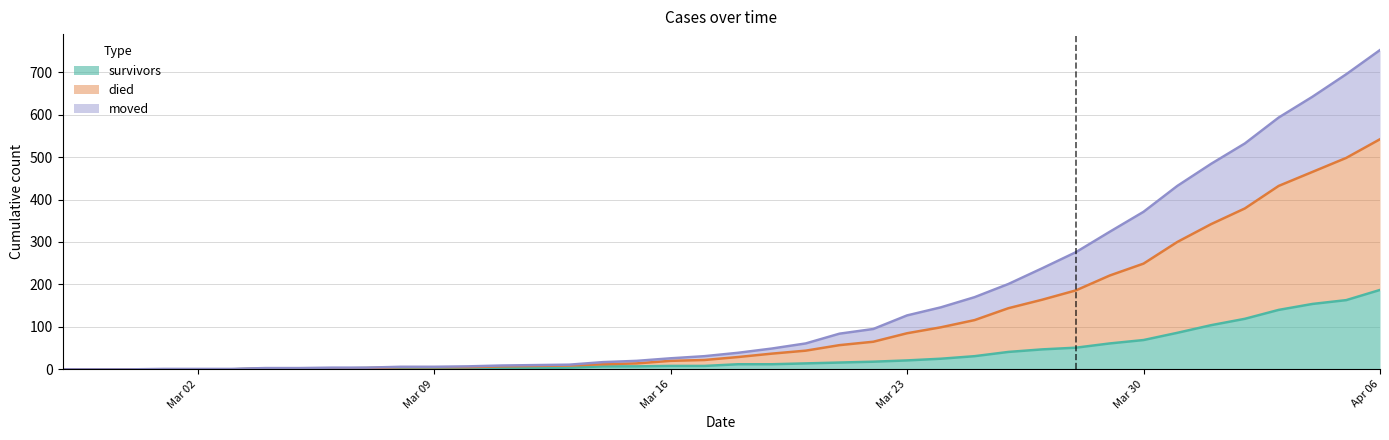

How many series are shown in this chart?

3